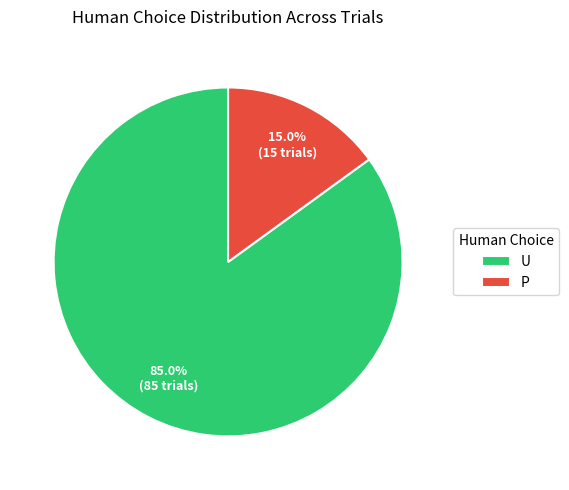

Rank the categories by value from highest to lowest.

U, P